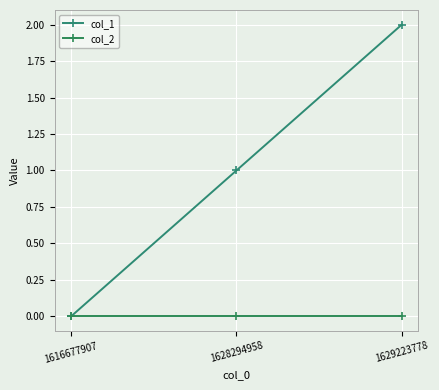

What is the average value of the col_1 series?

1